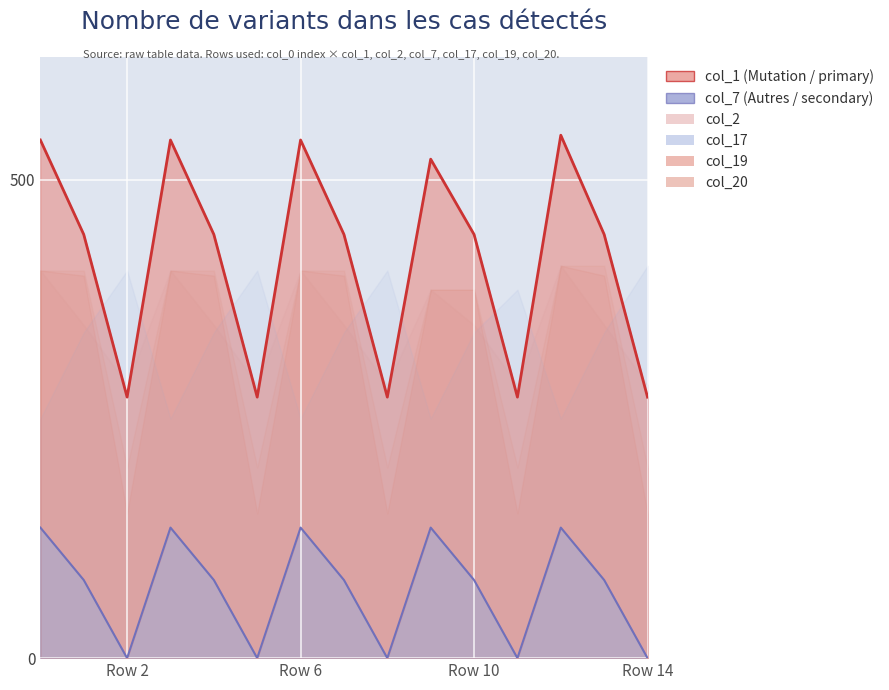

Rank the series by their maximum value, from highest to lowest.

col_1, col_2, col_17, col_19, col_20, col_7